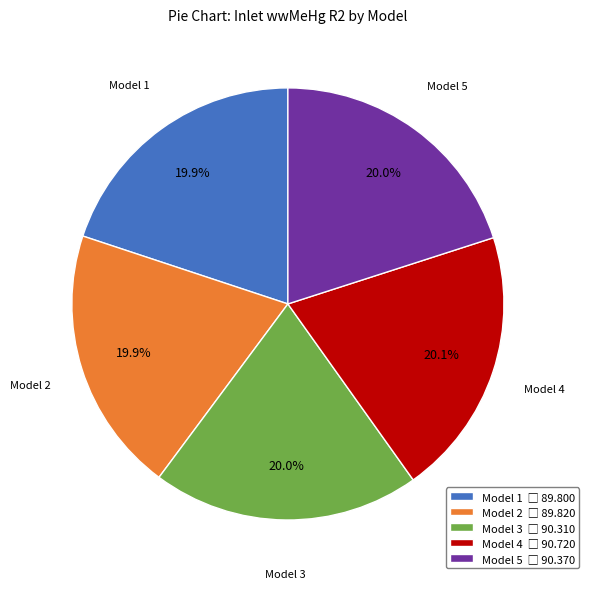

Does Model 4 account for over 50% of the chart?

No